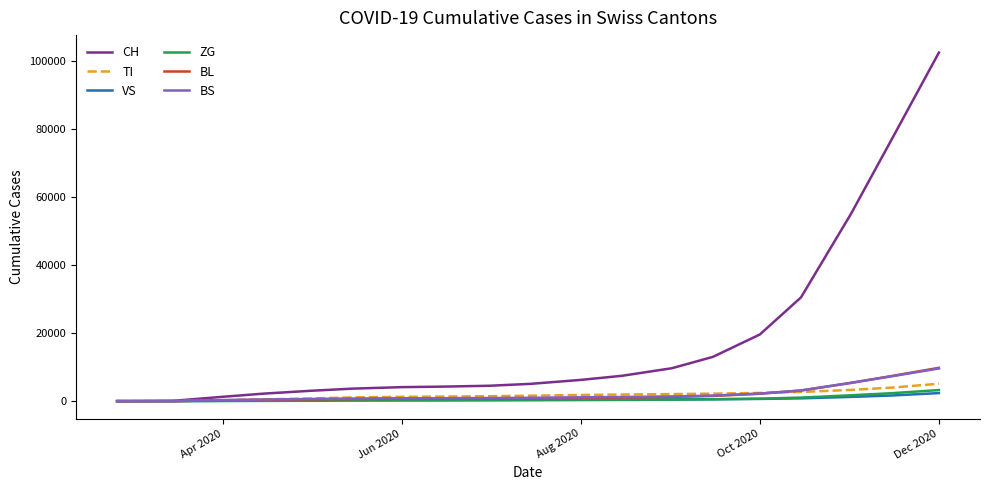

Which series has the widest spread of values?

CH